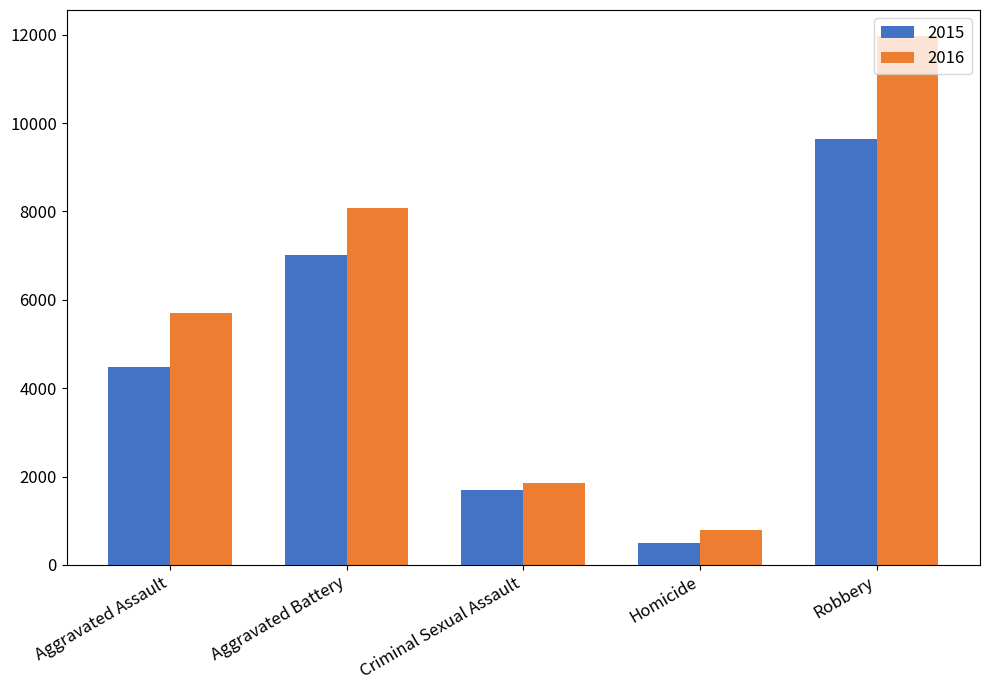

What is the difference between the maximum and minimum values in the 2015 series?

9142